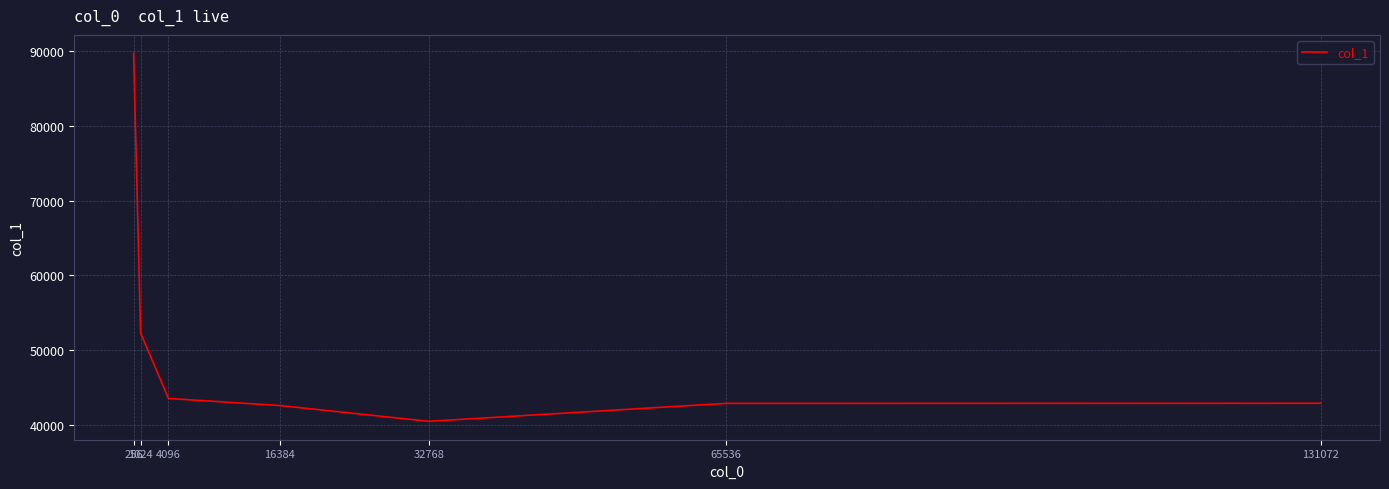

What is the difference between the values at 32768 and 256?

49200